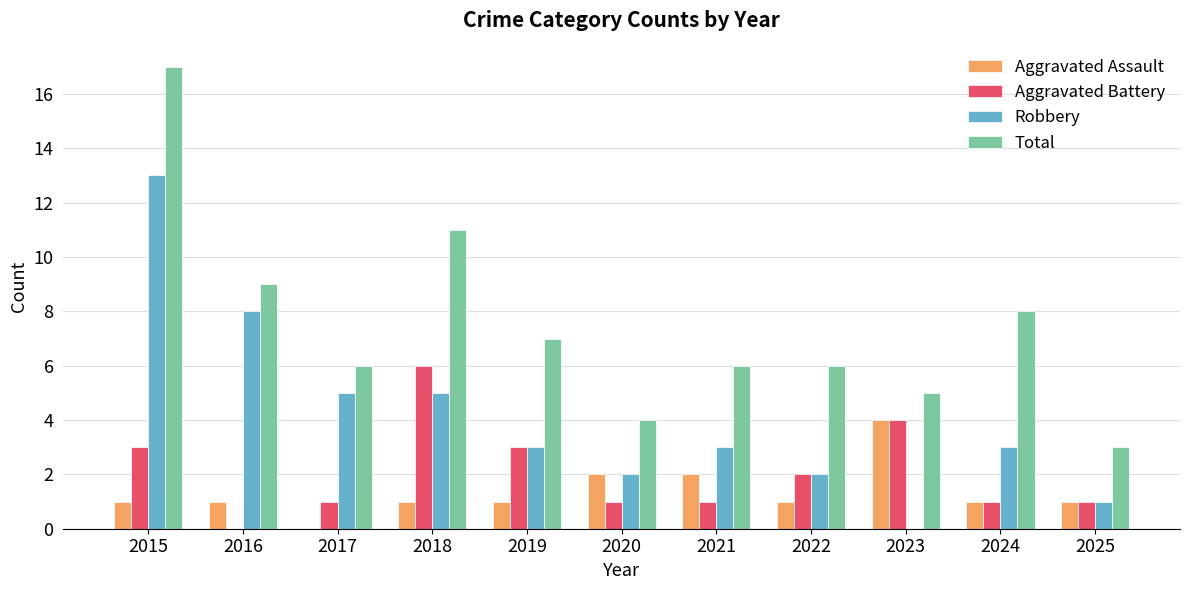

Which series changed the most between 2018 and 2022?

Total